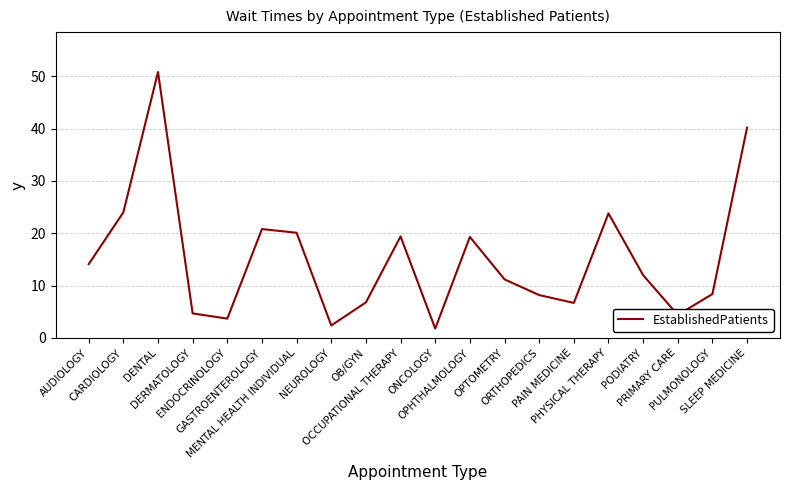

How many lines are shown in the chart?

1